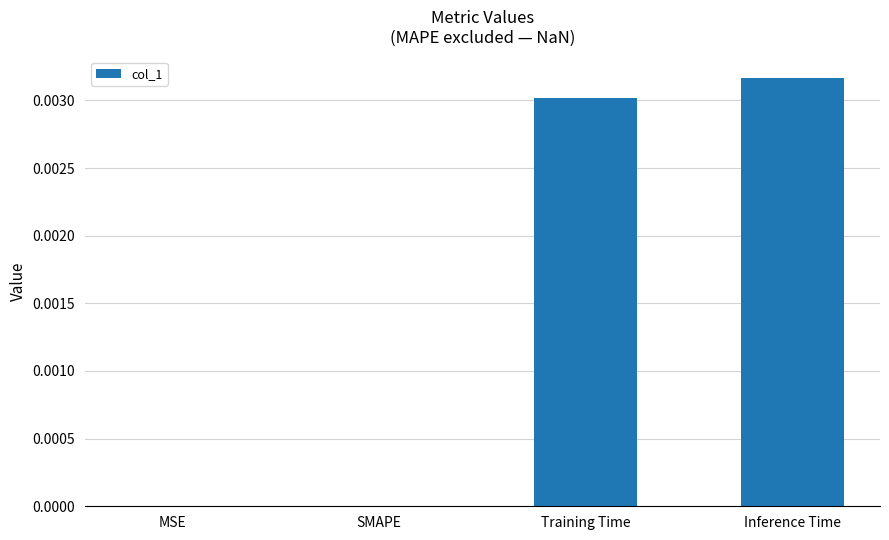

Is it true that the value at Inference Time is 0.0?

True